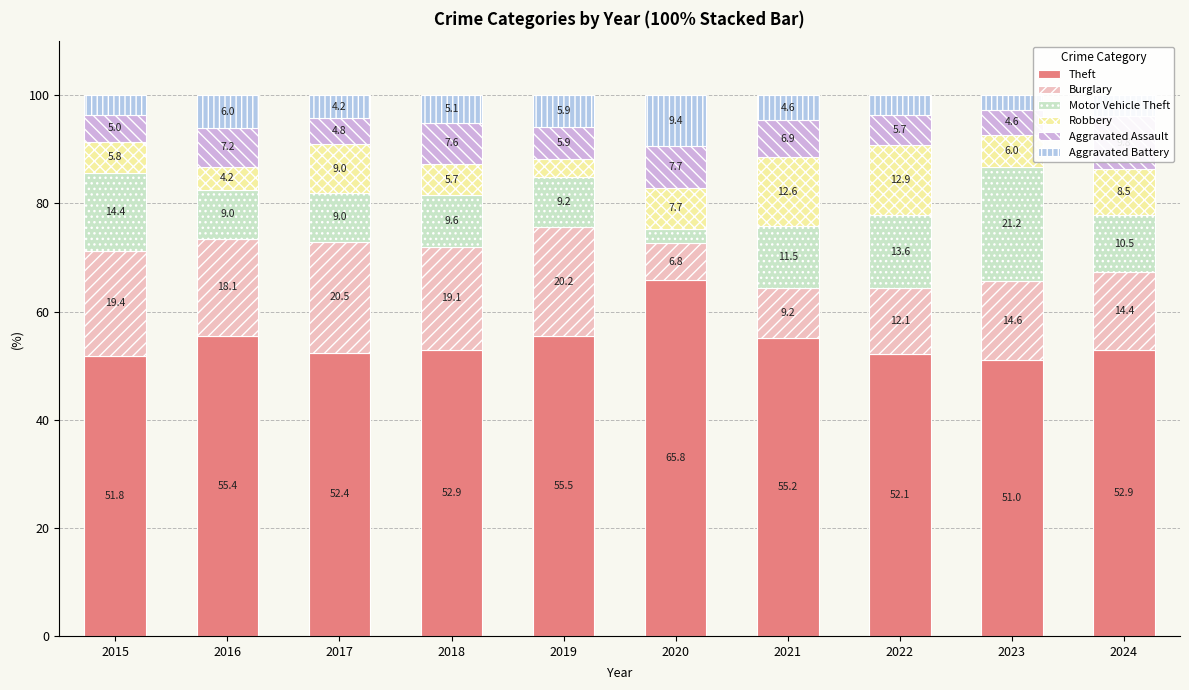

What is the value of the Aggravated Assault bar at the 3rd from the left?

4.8